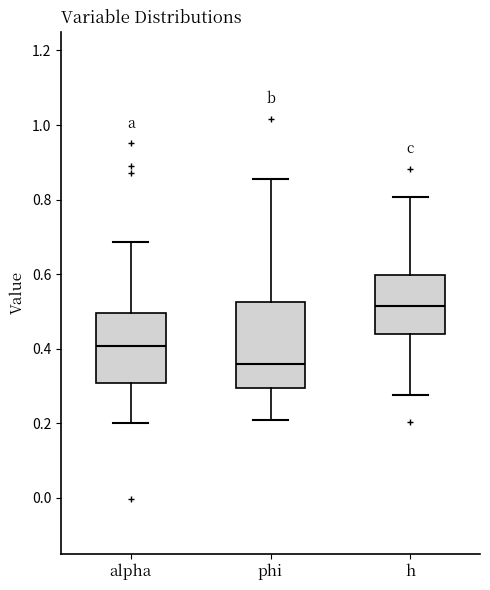

Where is the lower edge of the box for h on the y-axis? The values are not printed on the chart, so give them approximately, as read against the axis.

0.44